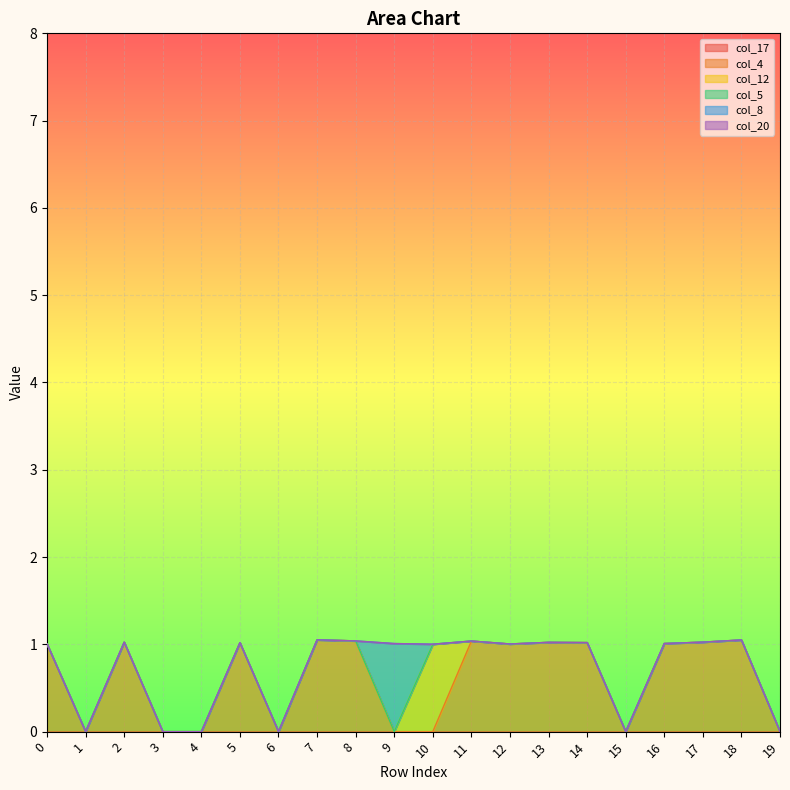

The value of col_5 at 13 is 0.0. True or false?

True